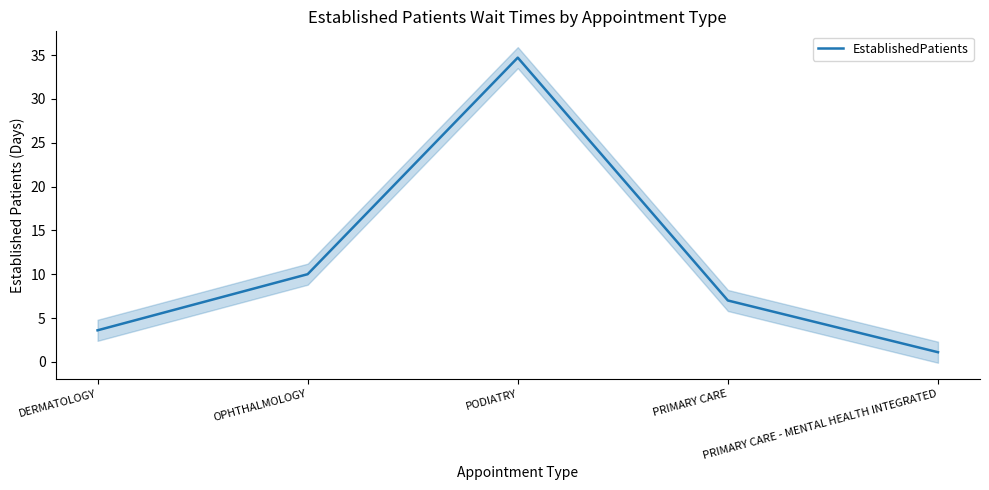

What is the label of the 4th point from the left?

PRIMARY CARE